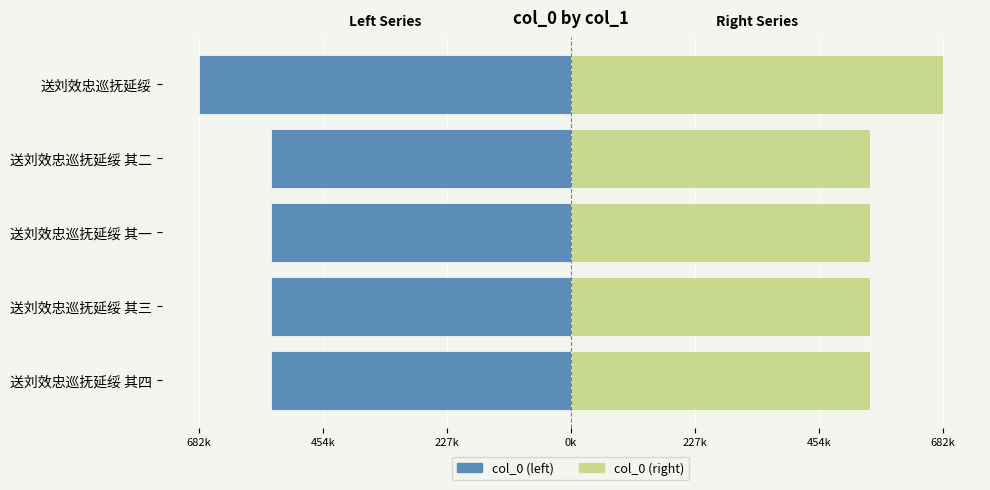

Where does the col_0 (right) series first go above 548850?

送刘效忠巡抚延绥 其四